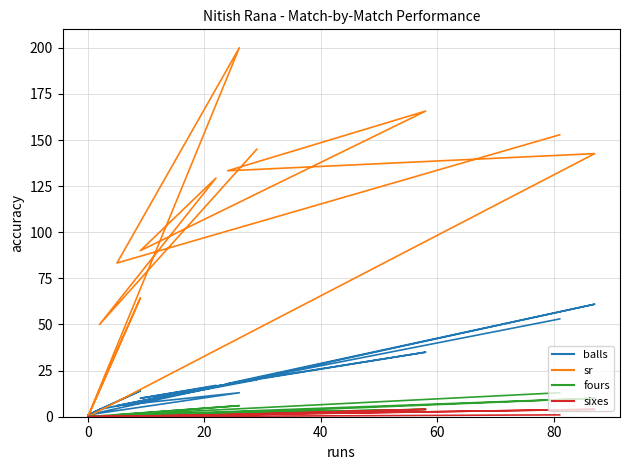

Between 40 and 100, which series saw the biggest shift?

balls